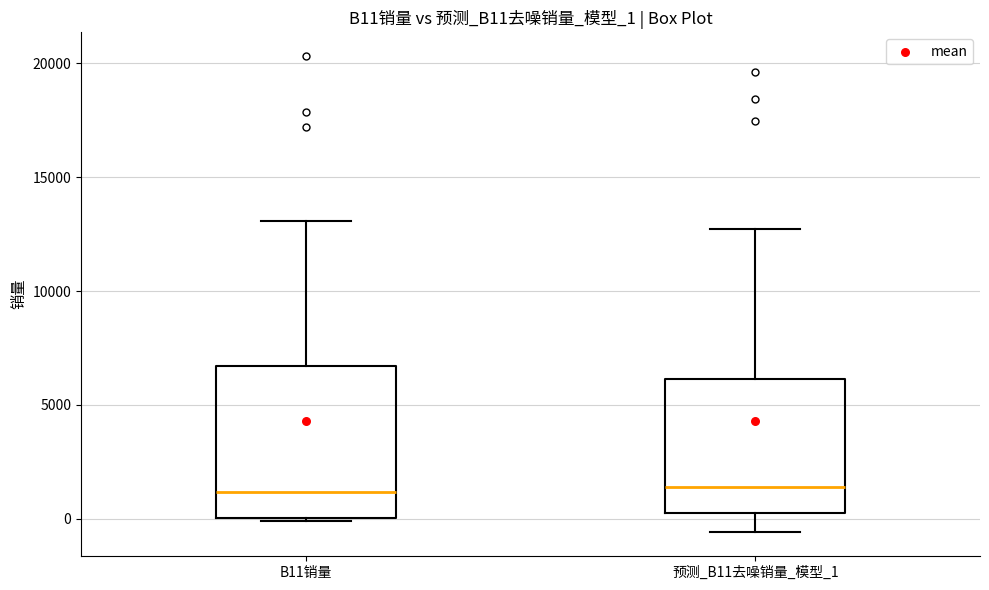

Reading left to right, transcribe this box plot: for each box, give where its median line is, the range the box spans, and where its two whiskers end, as read against the y-axis. The values are not printed on the chart, so give them approximately, as read against the axis.

B11销量: median 1000, box 0 to 6500, whiskers 0 (just below the box's lower edge) to 13000
预测_B11去噪销量_模型_1: median 1500, box 0 to 6000, whiskers -500 to 12500